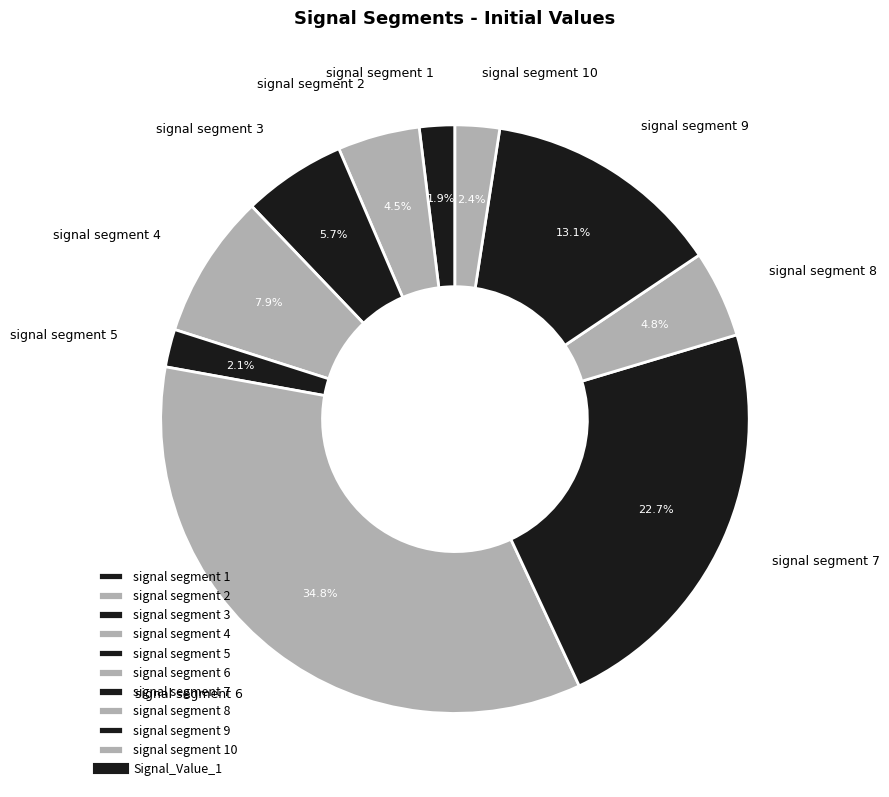

Between signal segment 8 and signal segment 7, which is larger?

signal segment 7